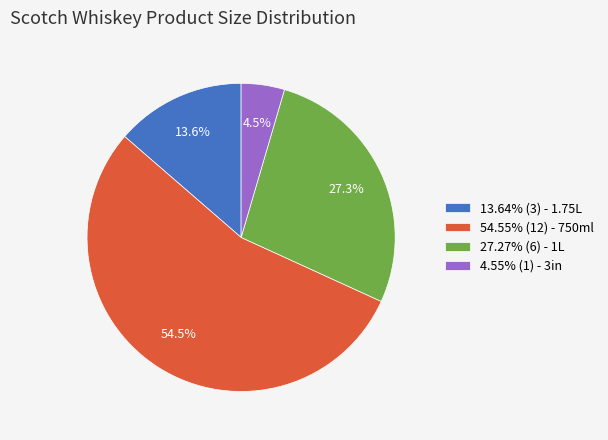

Does 4.55% (1) - 3in account for over 50% of the chart?

No